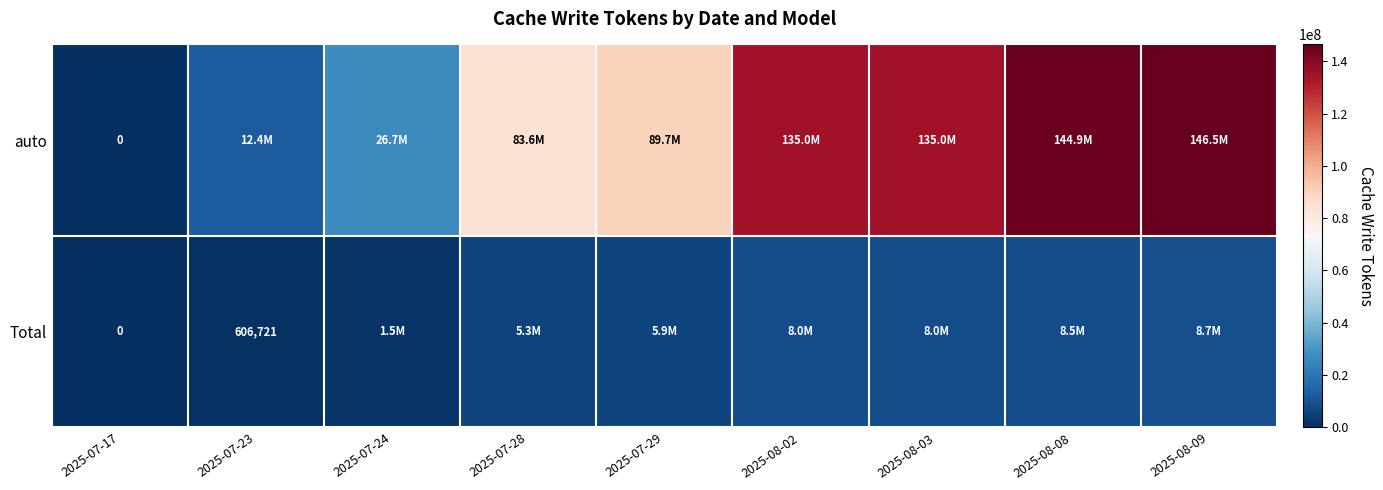

How many data points in auto are above 89726630?

4